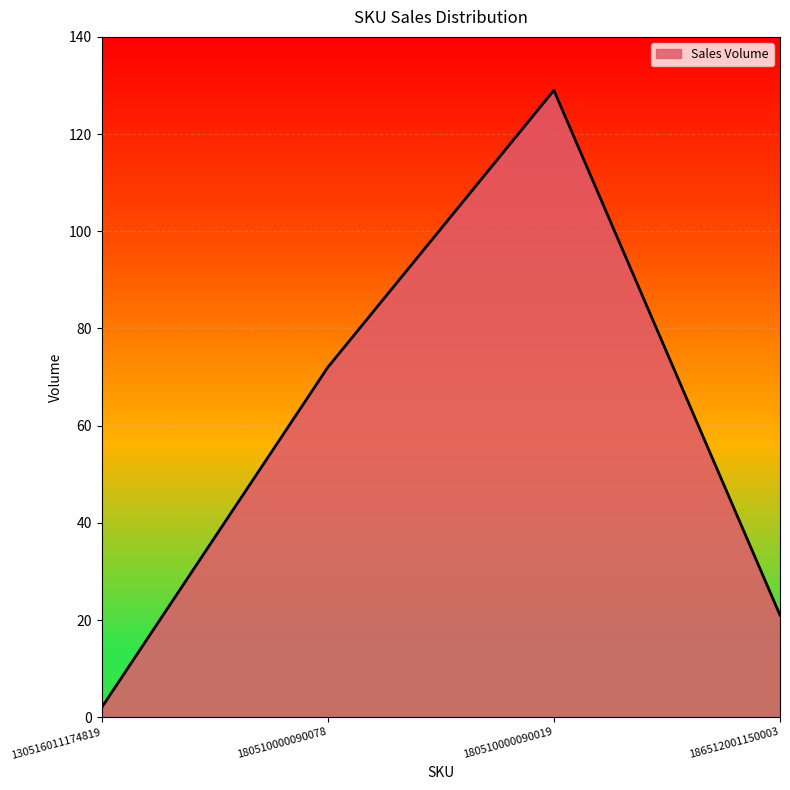

Reading right to left, list all the values displayed in this chart.

21	129	72	2